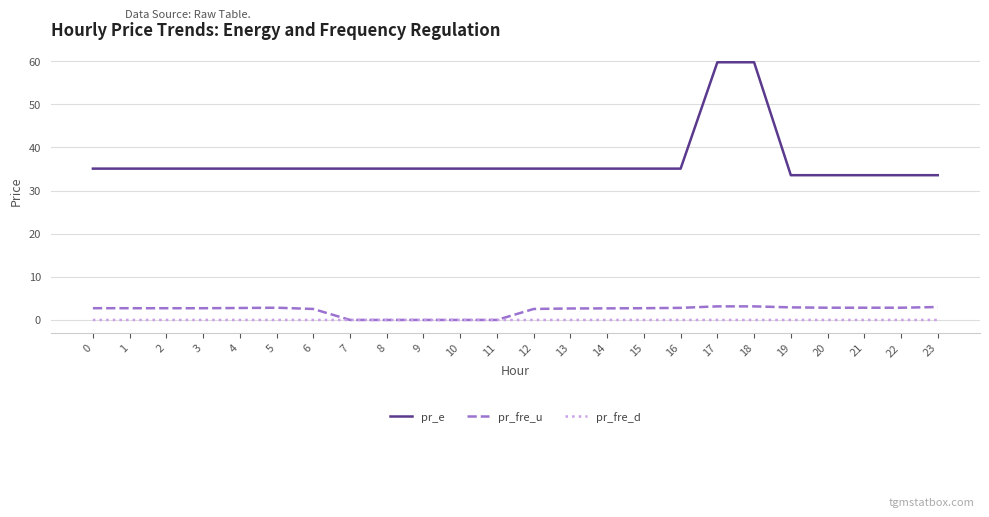

What is the highest value of the pr_e series?

59.8